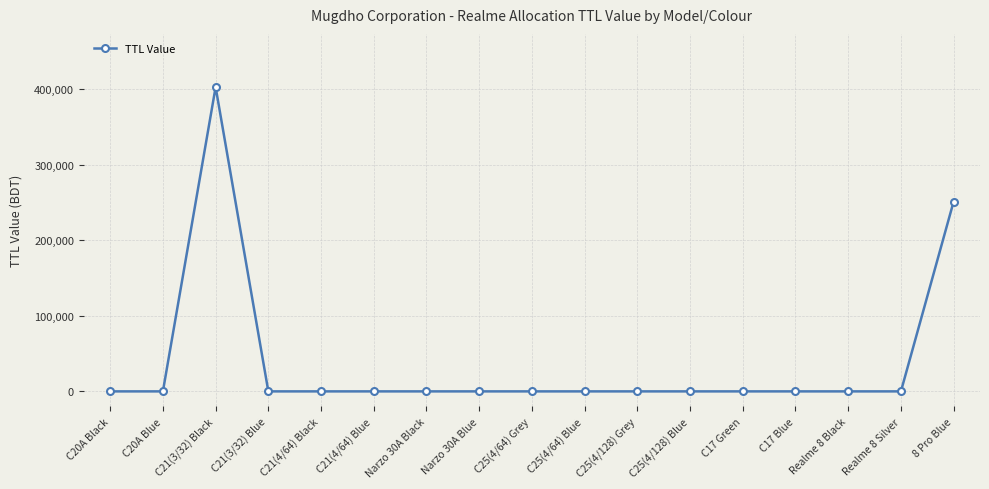

Does the chart display data point markers on the line(s)?

Yes